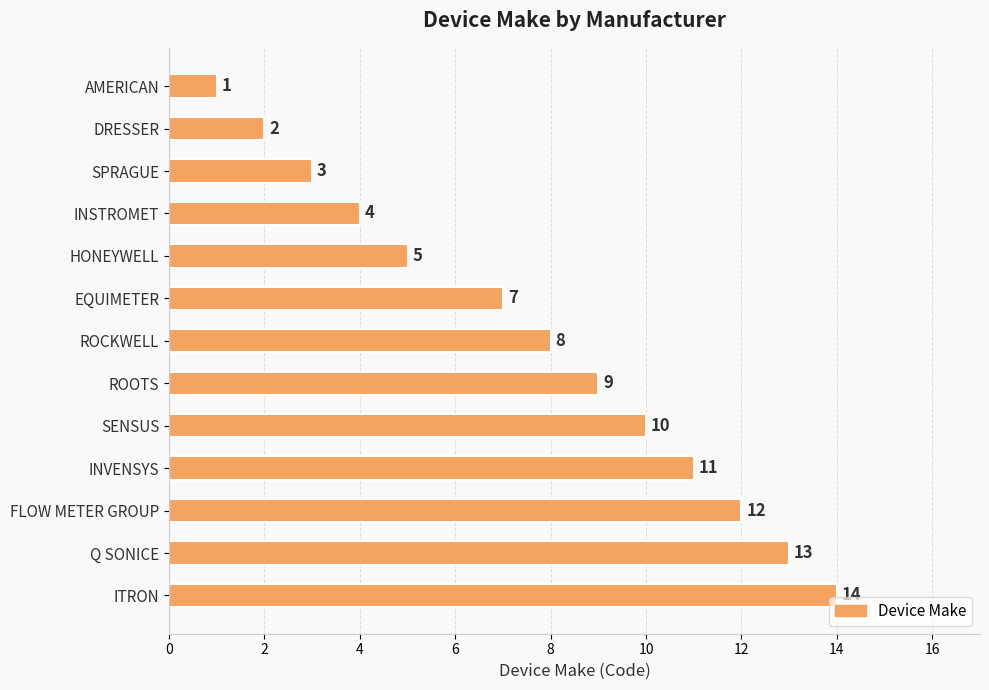

What is the difference between the second highest and minimum values?

12